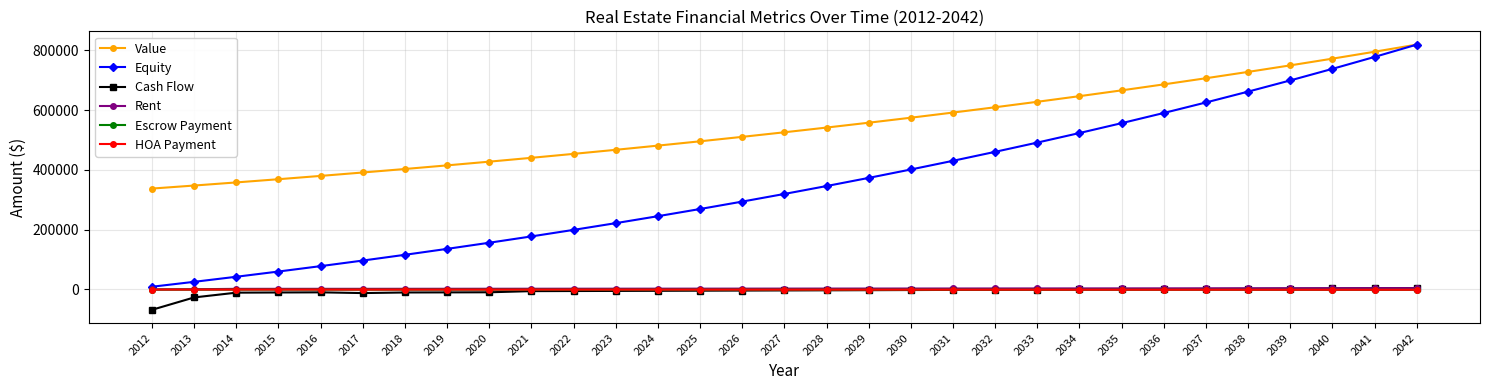

Is the value of Equity at 2024 greater than the value of HOA Payment at 2038?

Yes